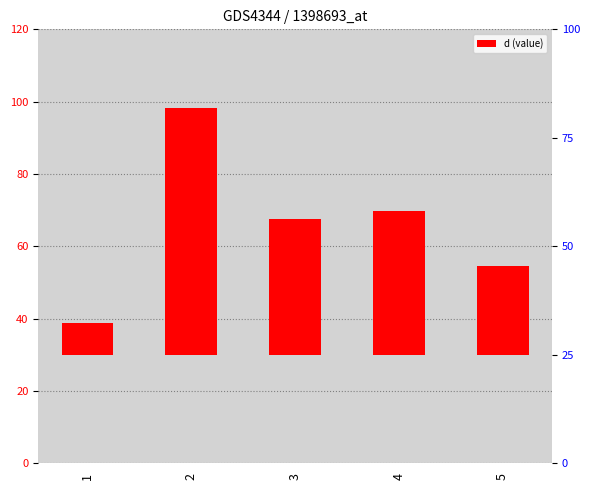

Between 1 and 3, which is larger?

3